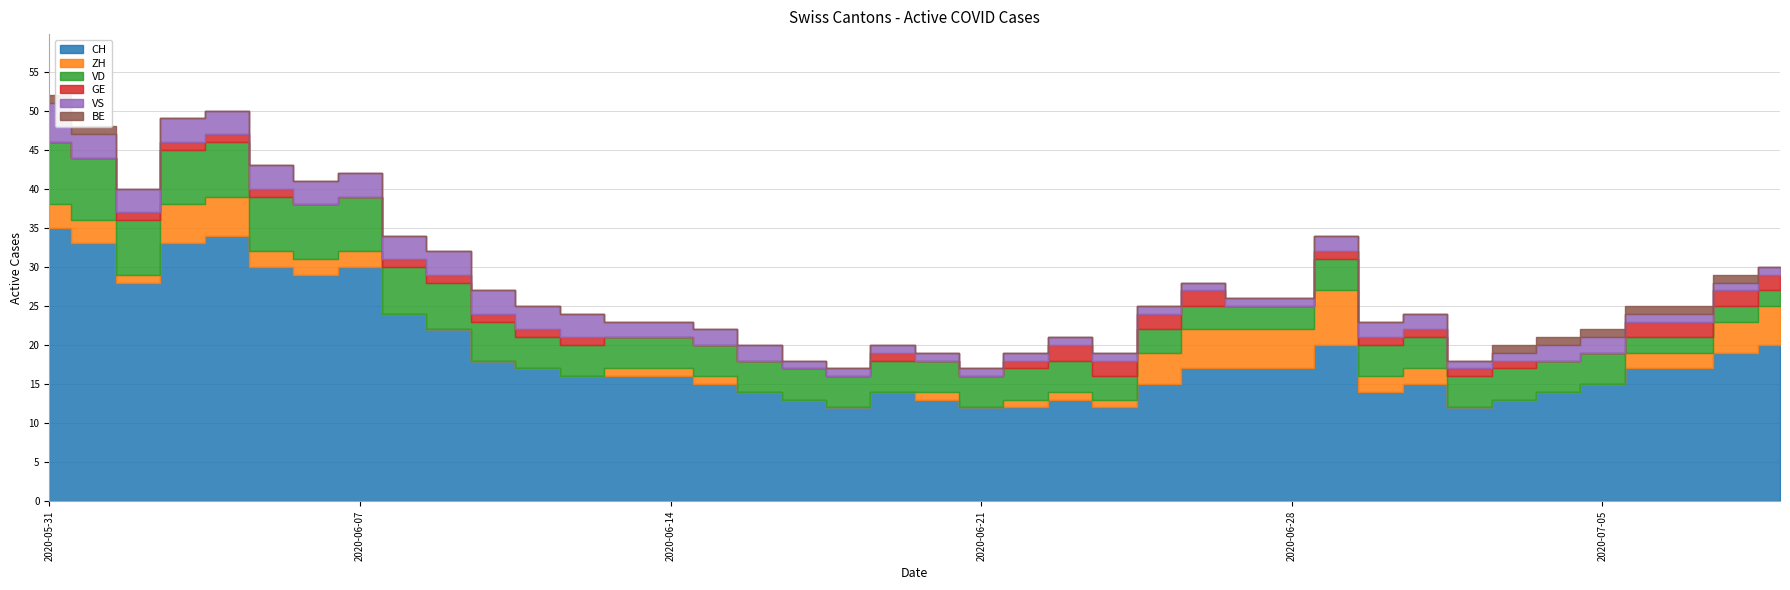

How many data points does each series have?

40